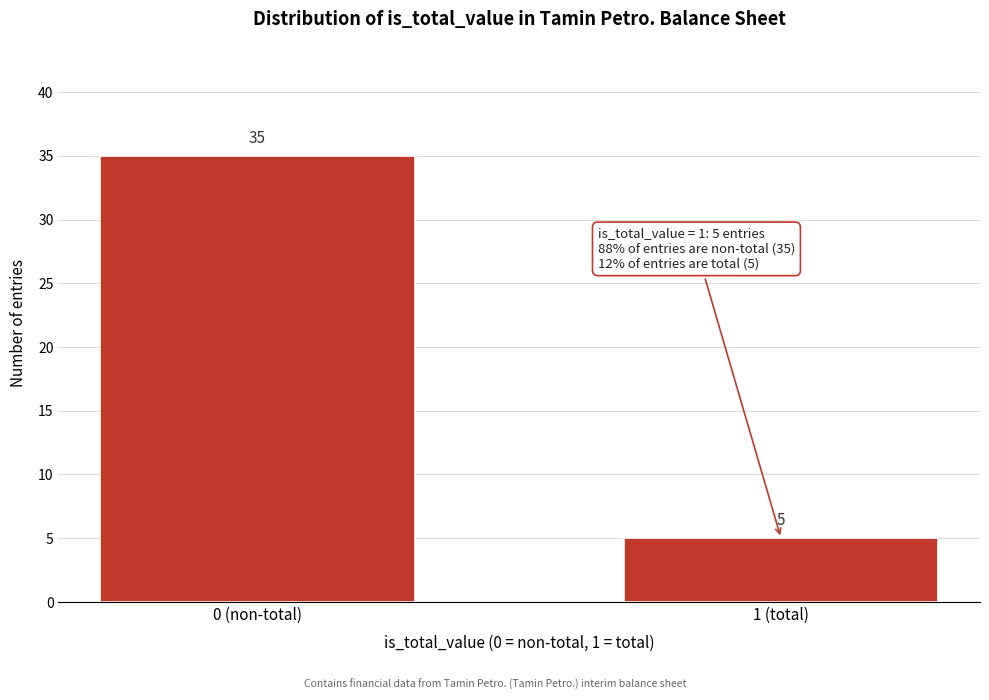

Reading left to right, extract all data points from this chart.

35	5